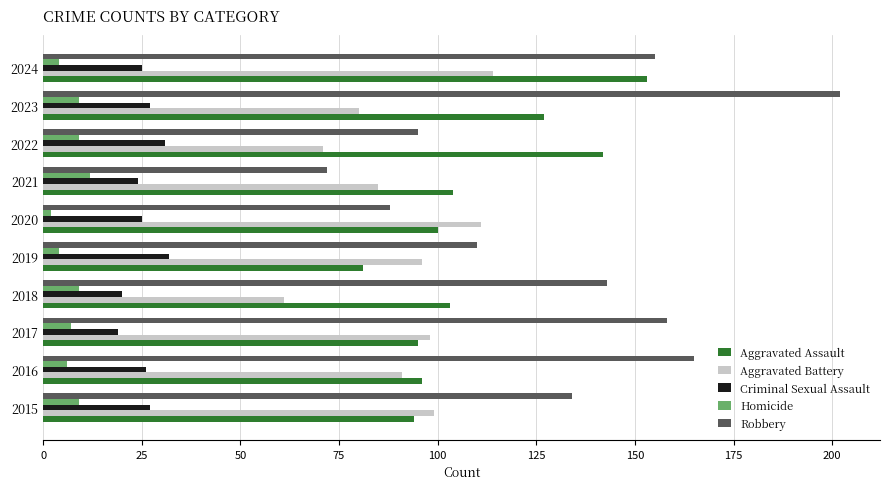

How many series are shown in this chart?

5